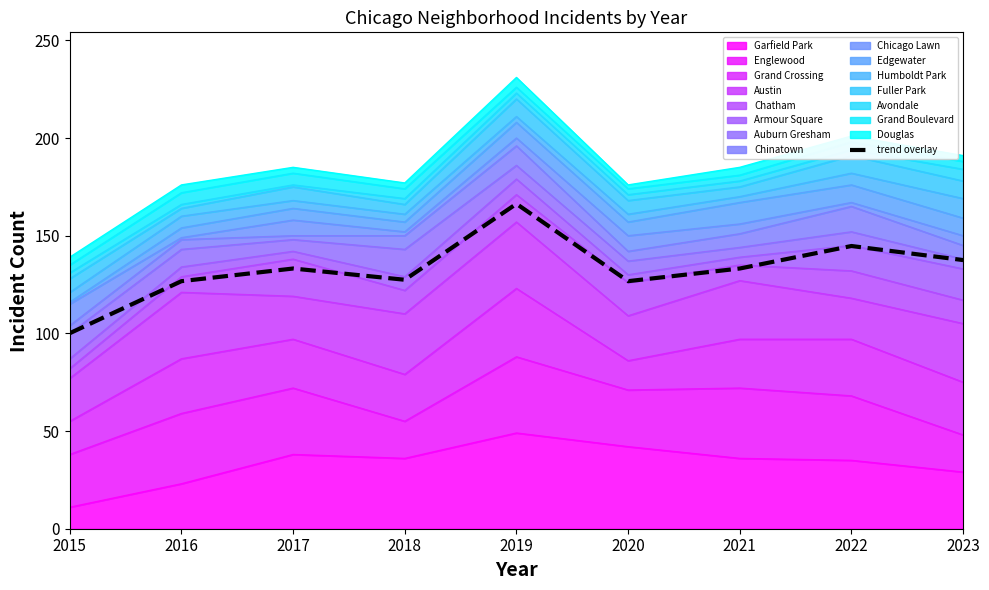

How many lines are shown in the chart?

1